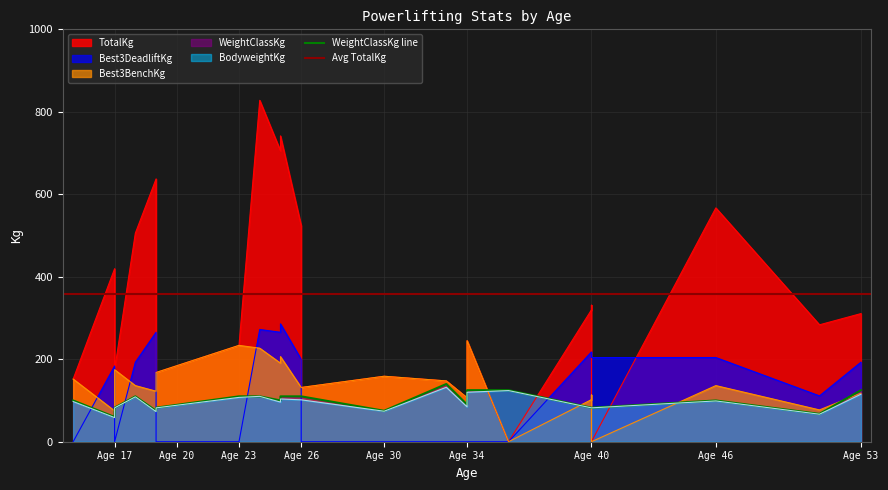

Where is the first local maximum for TotalKg?

Age 17